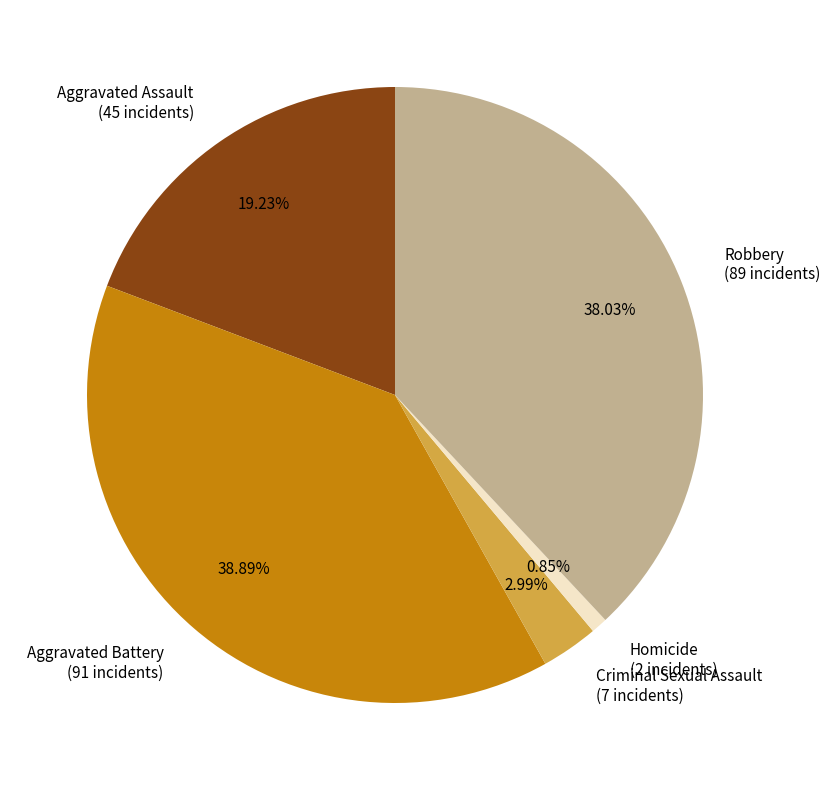

Rank the categories by value from lowest to highest.

Homicide, Criminal Sexual Assault, Aggravated Assault, Robbery, Aggravated Battery